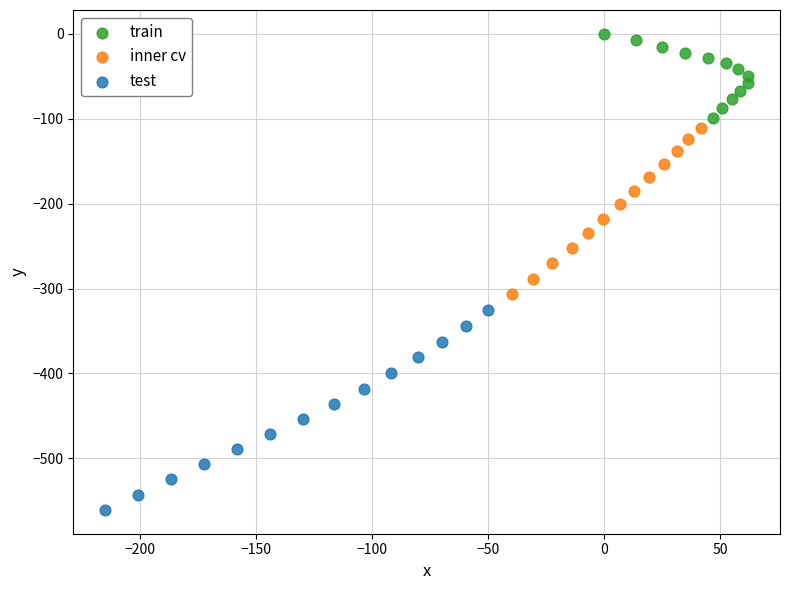

What are all the series names shown in the legend?

train, inner cv, test